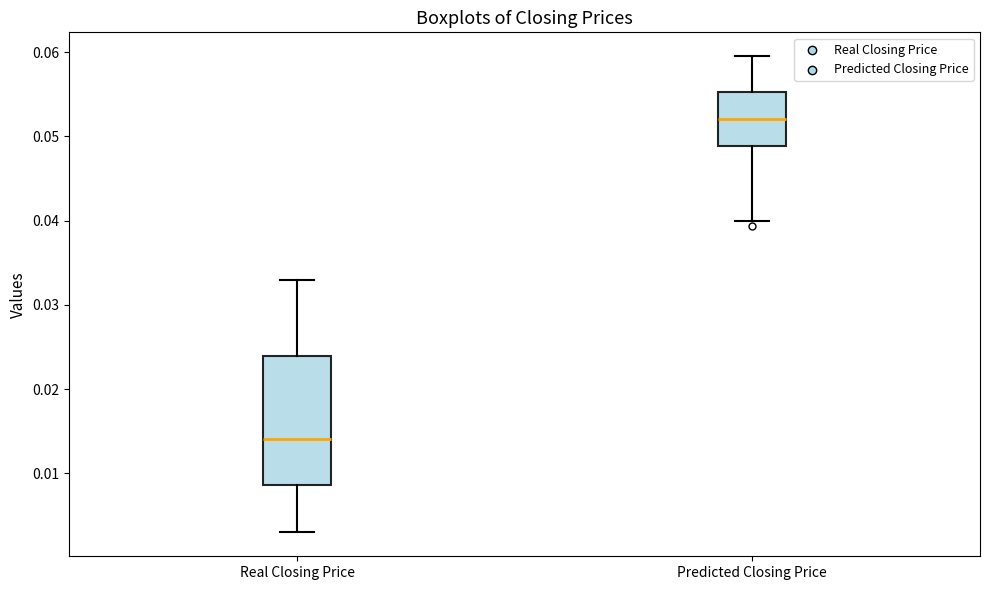

Reading left to right, read every box against the y-axis: the position of its median line, the range the box covers, and the ends of its whiskers. The values are not printed on the chart, so give them approximately, as read against the axis.

Real Closing Price: median 0.014, box 0.009 to 0.024, whiskers 0.003 to 0.033
Predicted Closing Price: median 0.052, box 0.049 to 0.055, whiskers 0.040 to 0.060